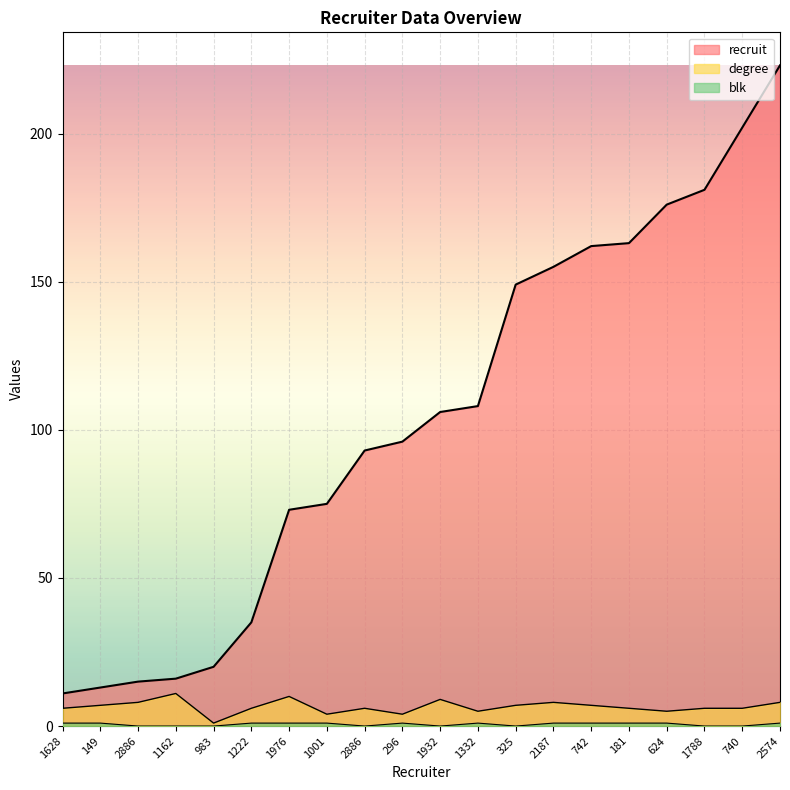

Reading left to right, extract all data points from this chart.

recruit: 11	13	15	16	20	35	73	75	93	96	106	108	149	155	162	163	176	181	202	223
degree: 6	7	8	11	1	6	10	4	6	4	9	5	7	8	7	6	5	6	6	8
blk: 1	1	0	0	0	1	1	1	0	1	0	1	0	1	1	1	1	0	0	1